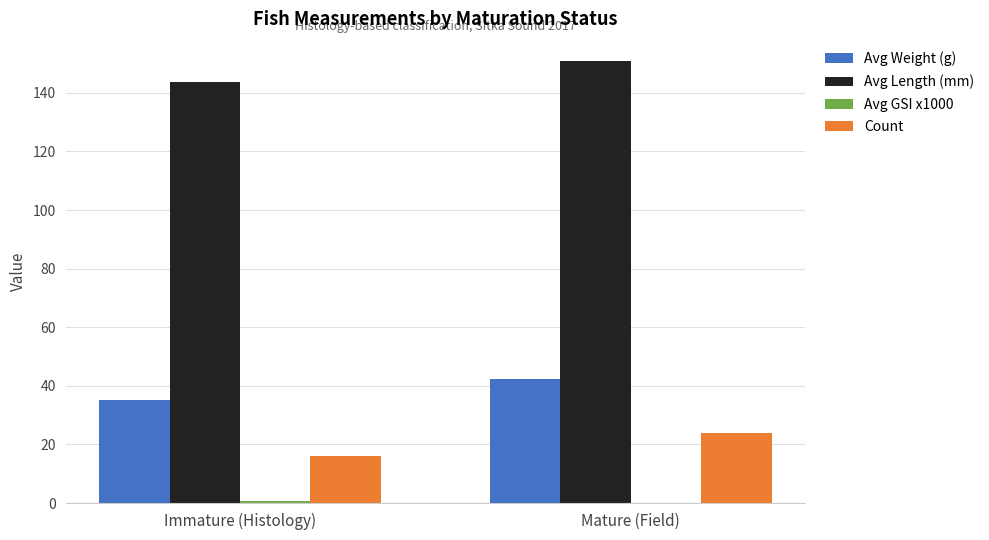

Where is Avg Weight (g) nearest to the value 38?

Immature (Histology)